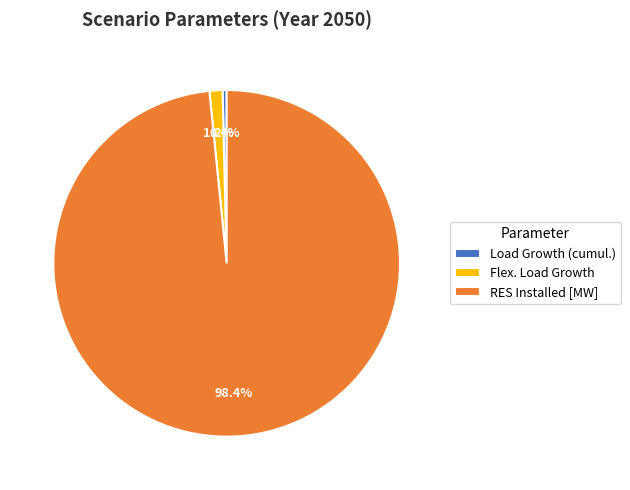

Count the number of slices in the pie.

3